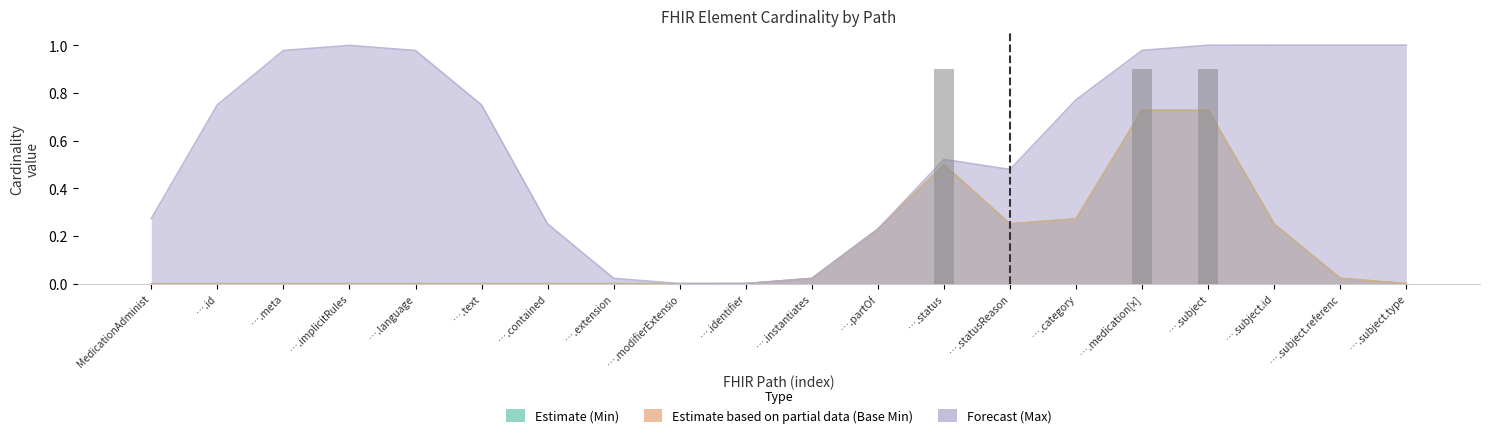

What is the label of the 5th bar from the right?

MedicationAdministration.medication[x]